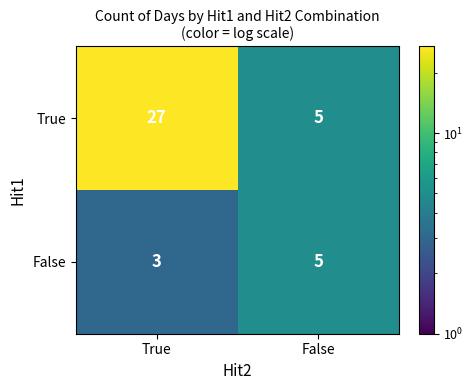

The value of True at True is 43. True or false?

False